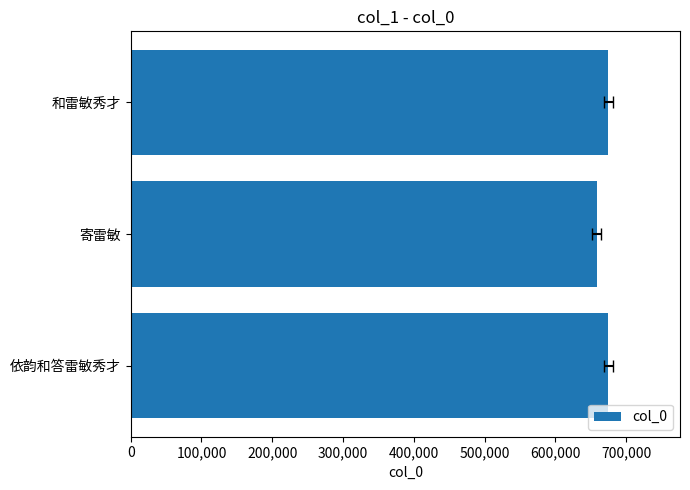

The value at 依韵和答雷敏秀才 is 674855. True or false?

True